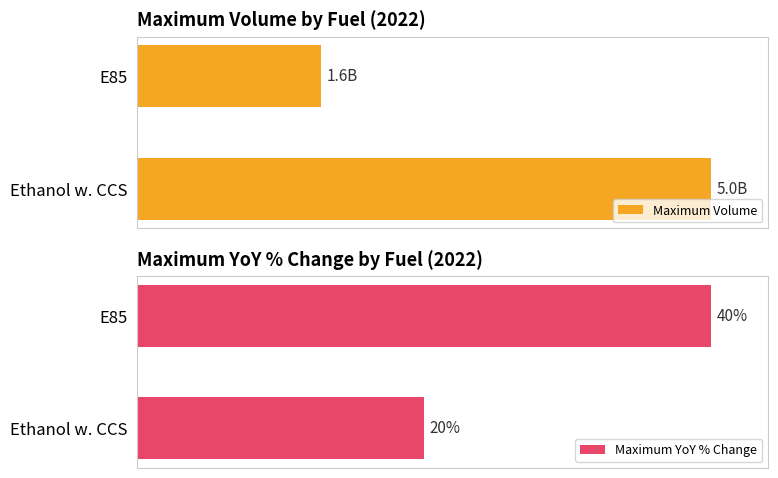

What are all the series names shown in the legend?

Maximum Volume, Maximum YoY % Change